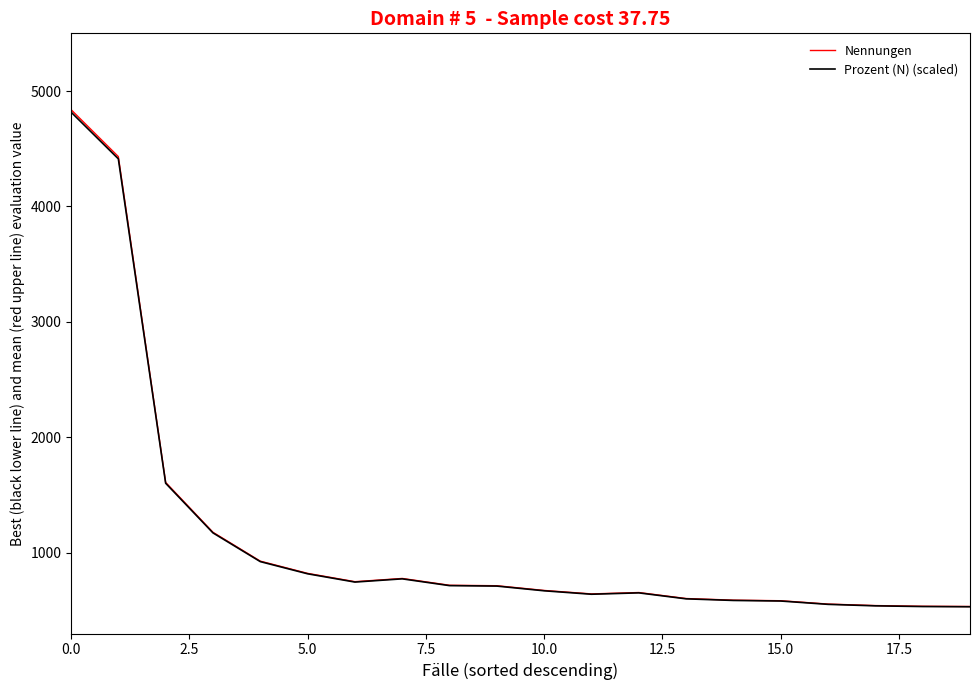

What is the maximum value shown in the chart?

4839.0